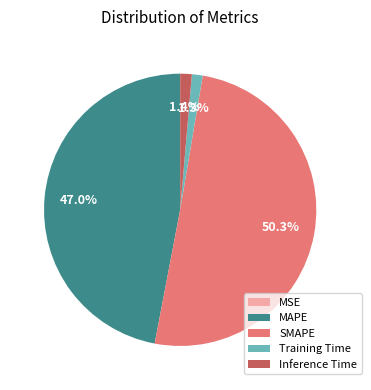

To the nearest percent, what is the difference between the Training Time and MAPE slice percentages?

46%